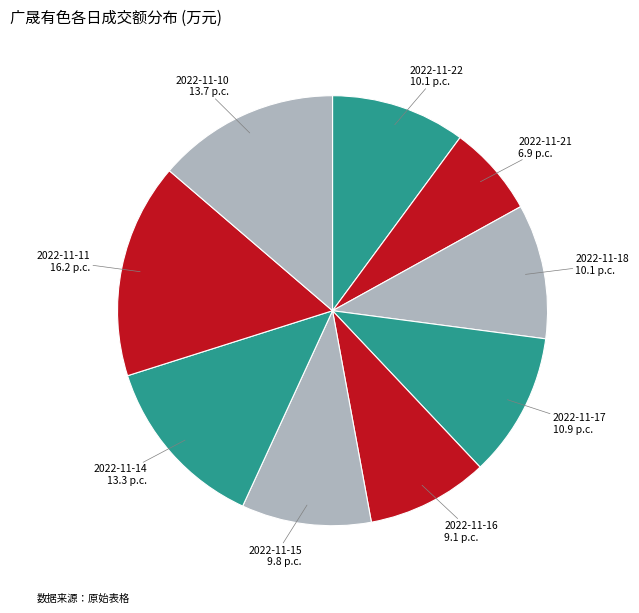

Count the number of slices in the pie.

9